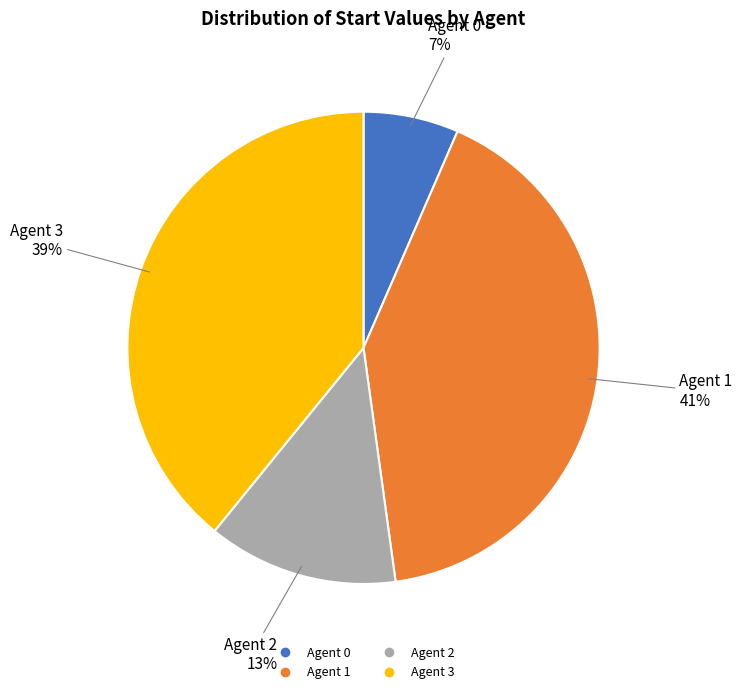

Which slice is the smallest?

Agent 0